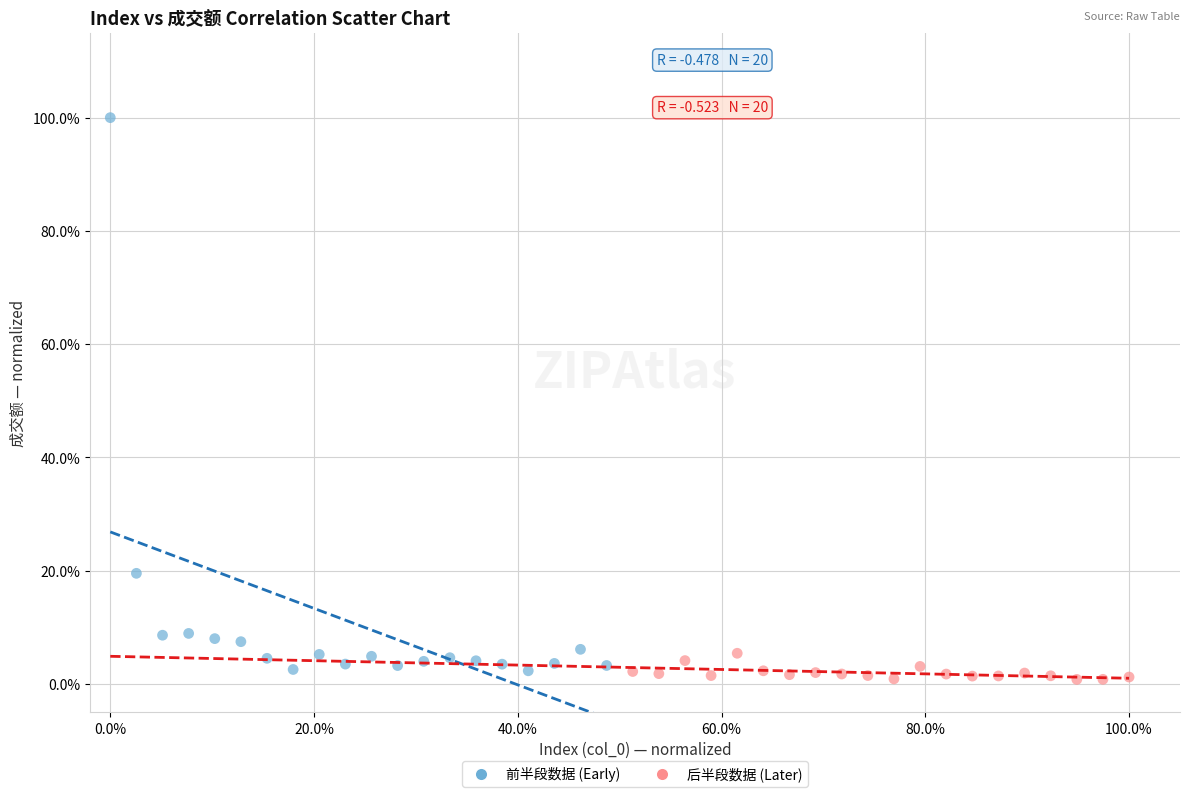

What are all the series names shown in the legend?

前半段数据 (Early), 后半段数据 (Later)